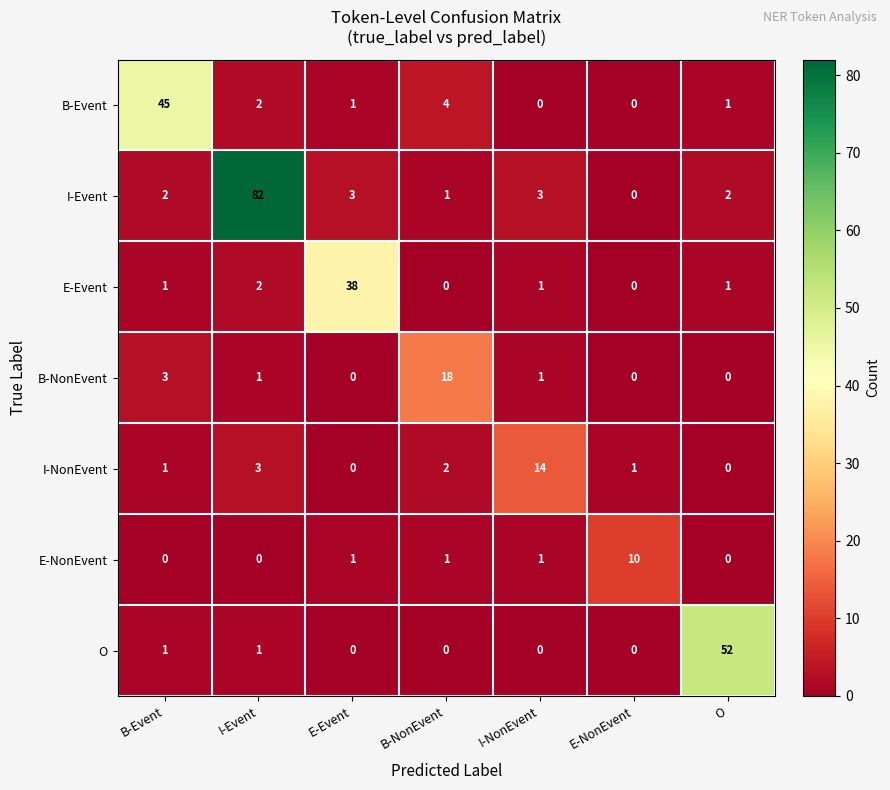

Rank the series by their maximum value, from highest to lowest.

I-Event, O, B-Event, E-Event, B-NonEvent, I-NonEvent, E-NonEvent